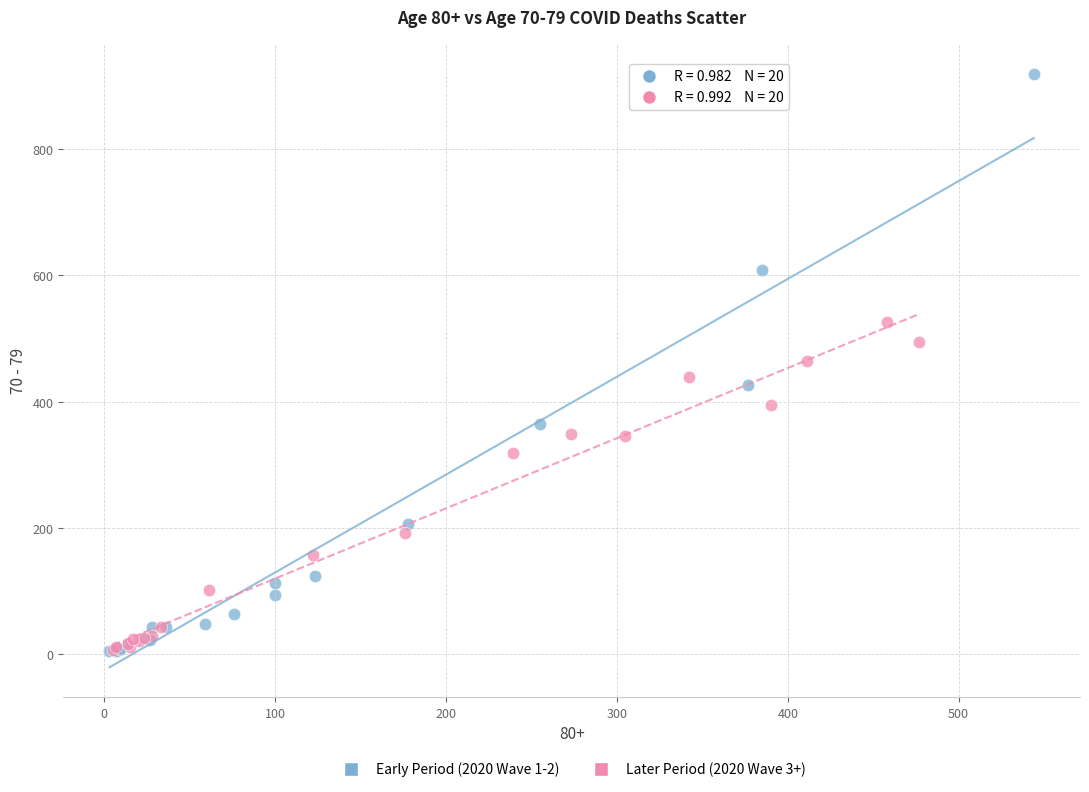

Which series has the widest spread of Y values?

Early Period (2020 Wave 1-2)